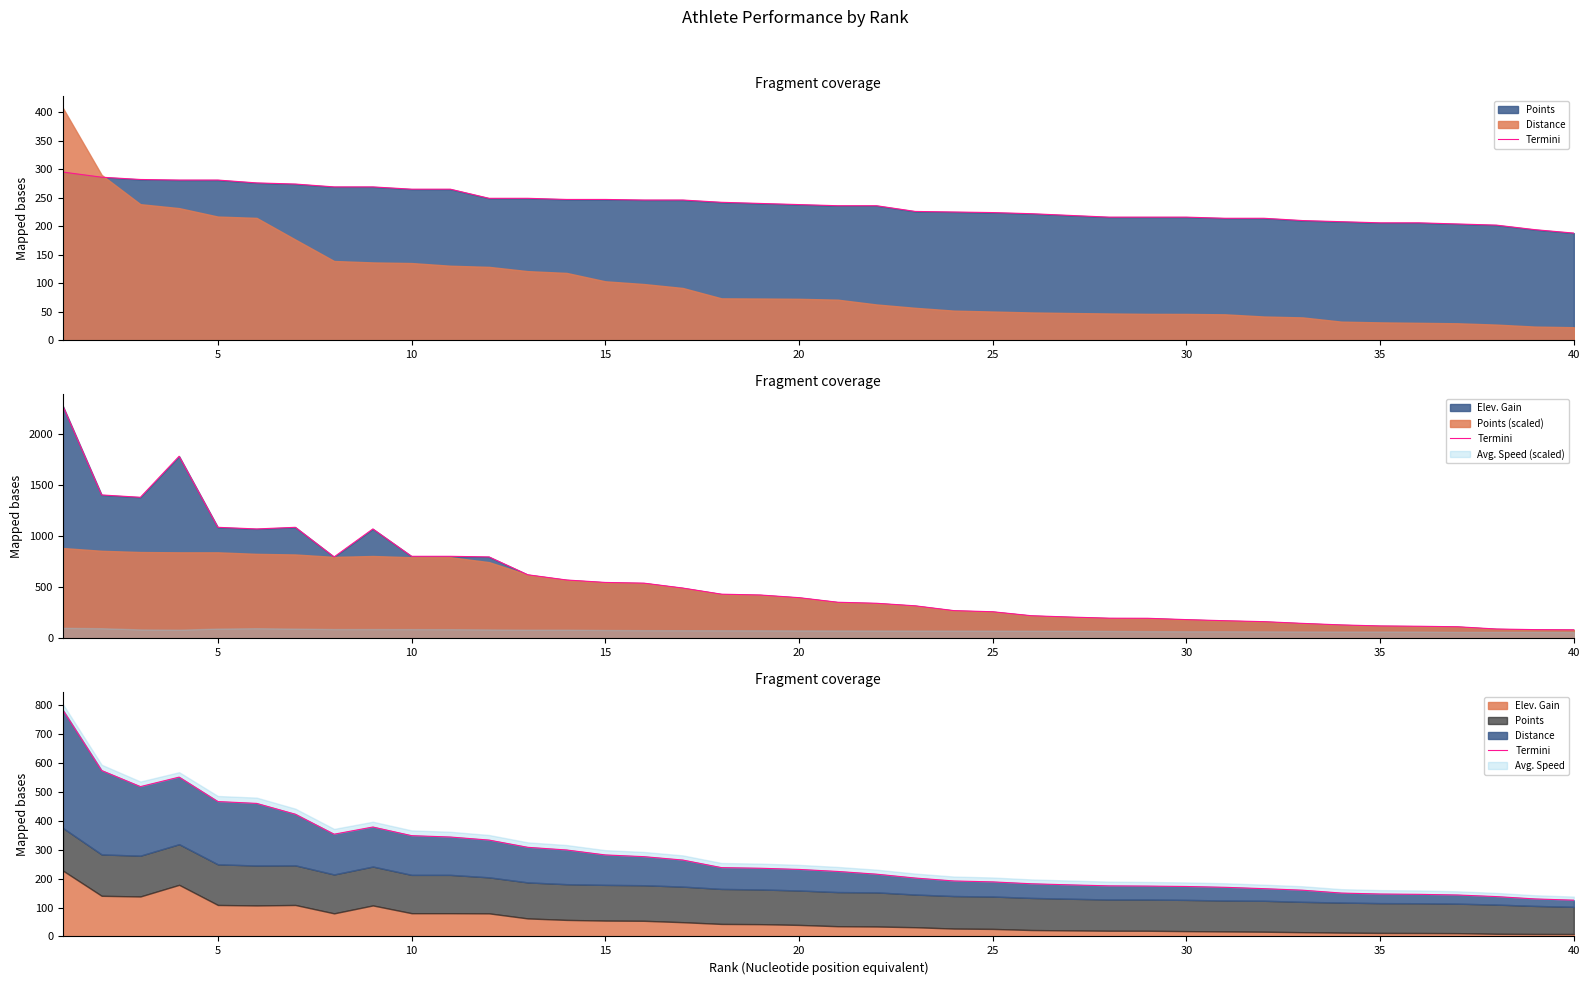

What is the sum of all values?

11042.2